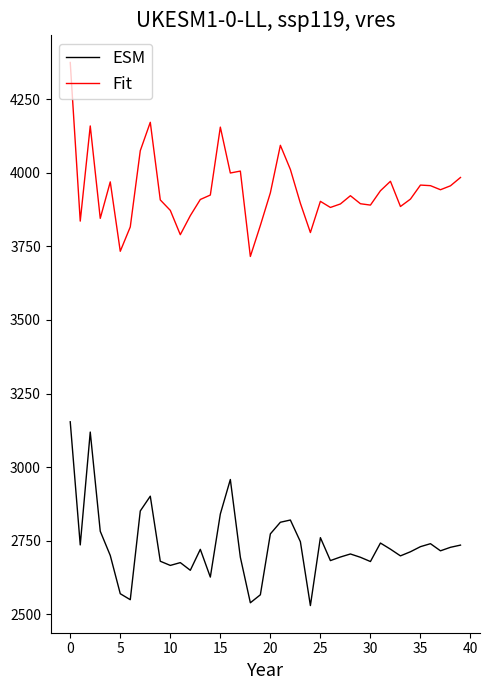

Does the chart have visible grid lines?

No